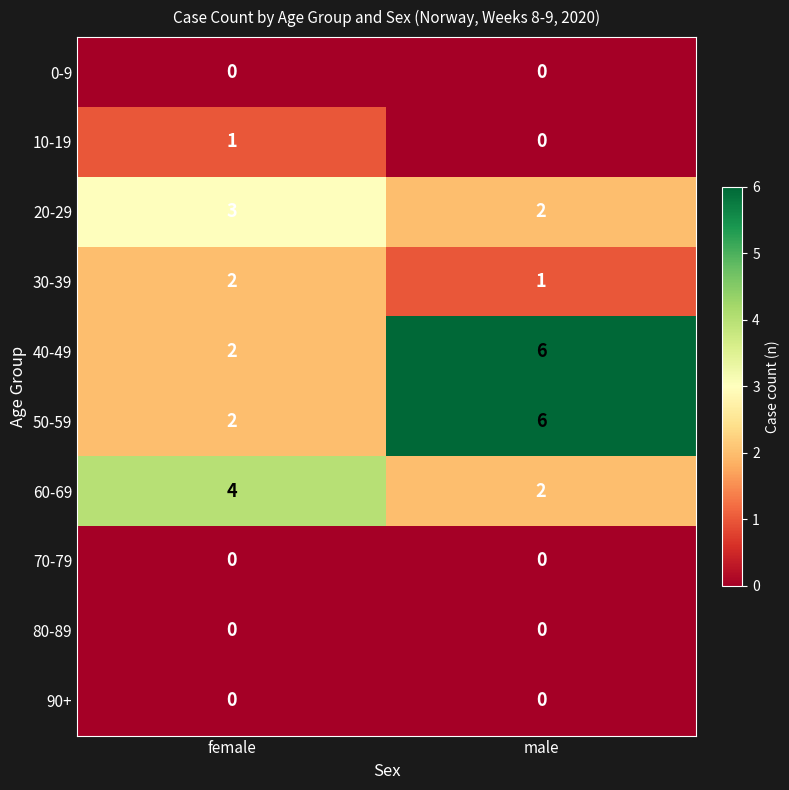

What is the total value across all series at female?

14